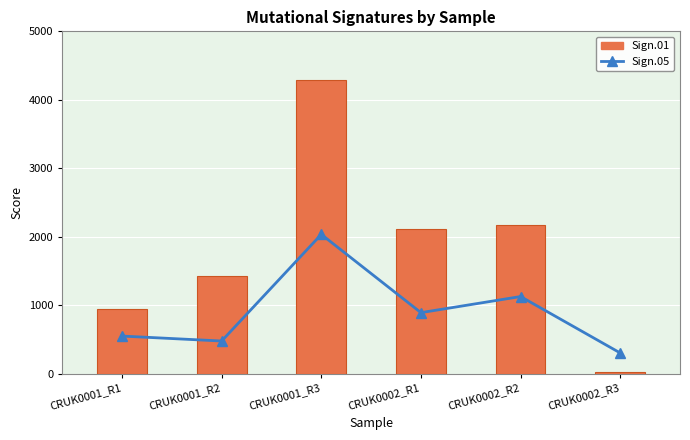

What is the greatest value displayed?

4283.3